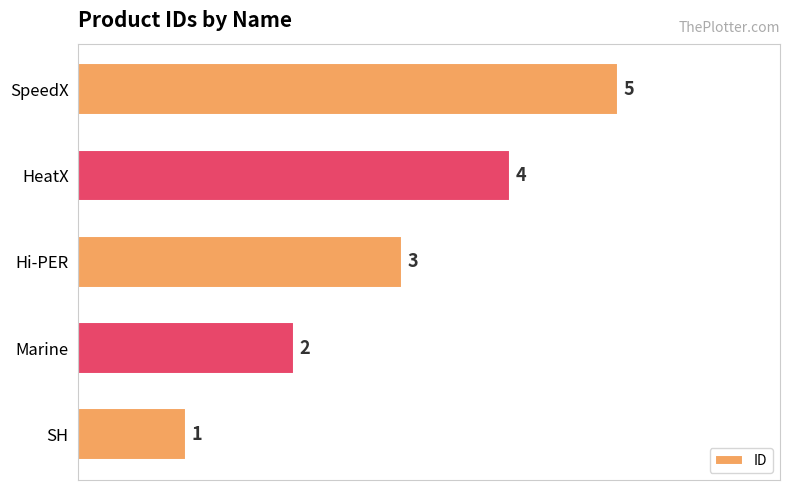

List the labels in order of value, largest first.

SpeedX, HeatX, Hi-PER, Marine, SH